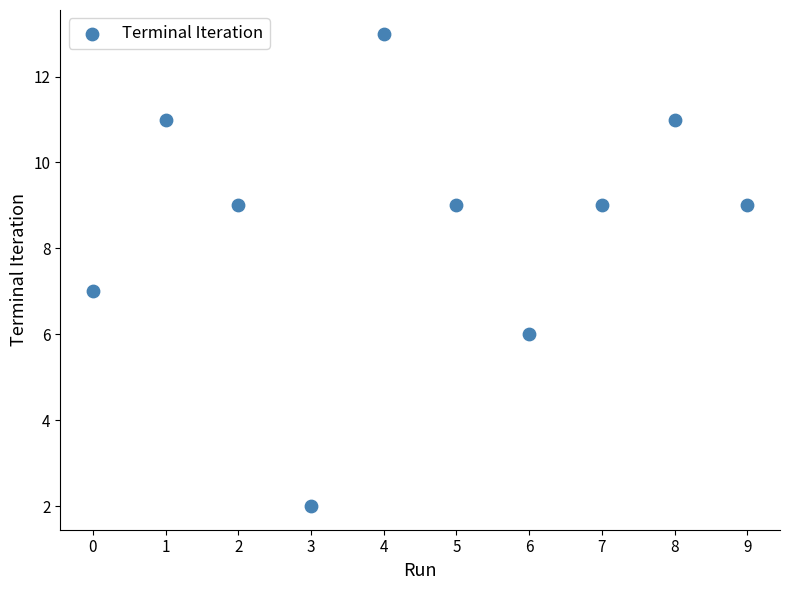

What is the range of Y values (max minus min)?

11